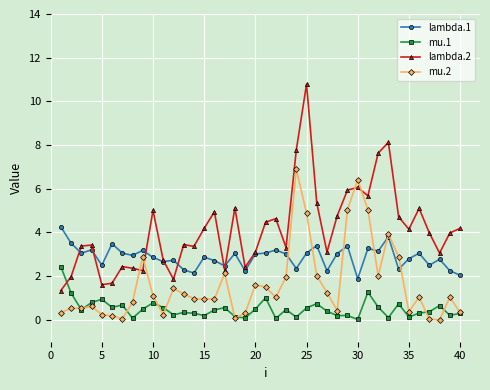

True or false: lambda.2 has more than 1 interior local peaks.

True